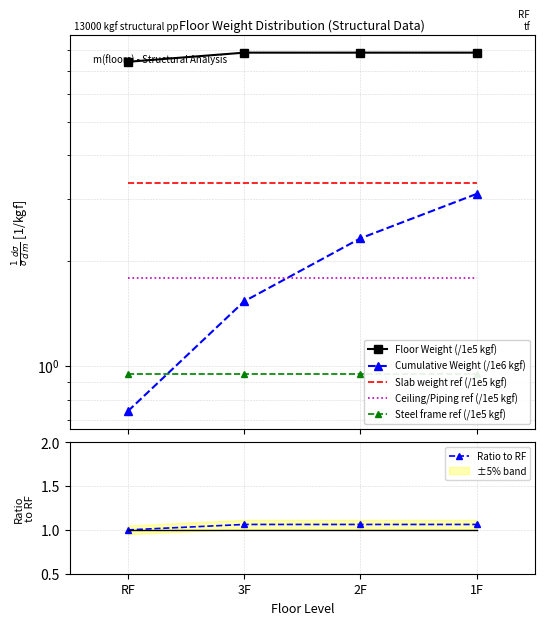

Reading right to left, extract all data points from this chart.

Floor Weight (/1e5 kgf): 7.9	7.9	7.9	7.4
Cumulative Weight (/1e6 kgf): 3.1	2.3	1.5	0.7
Slab weight ref (/1e5 kgf): 3.3	3.3	3.3	3.3
Ceiling/Piping ref (/1e5 kgf): 1.8	1.8	1.8	1.8
Steel frame ref (/1e5 kgf): 1.0	1.0	1.0	1.0
Ratio to RF: 1.1	1.1	1.1	1.0